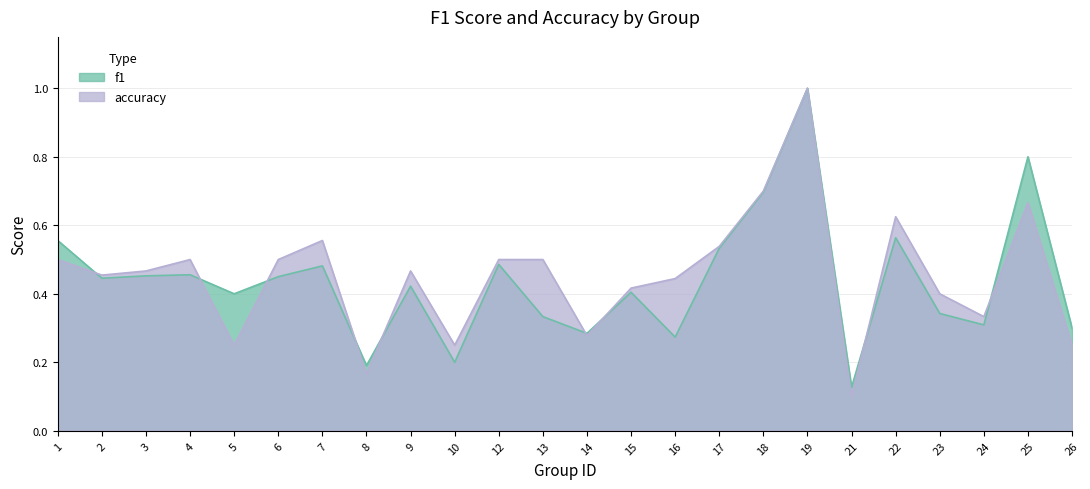

How many accuracy values are between 0 and 1?

24